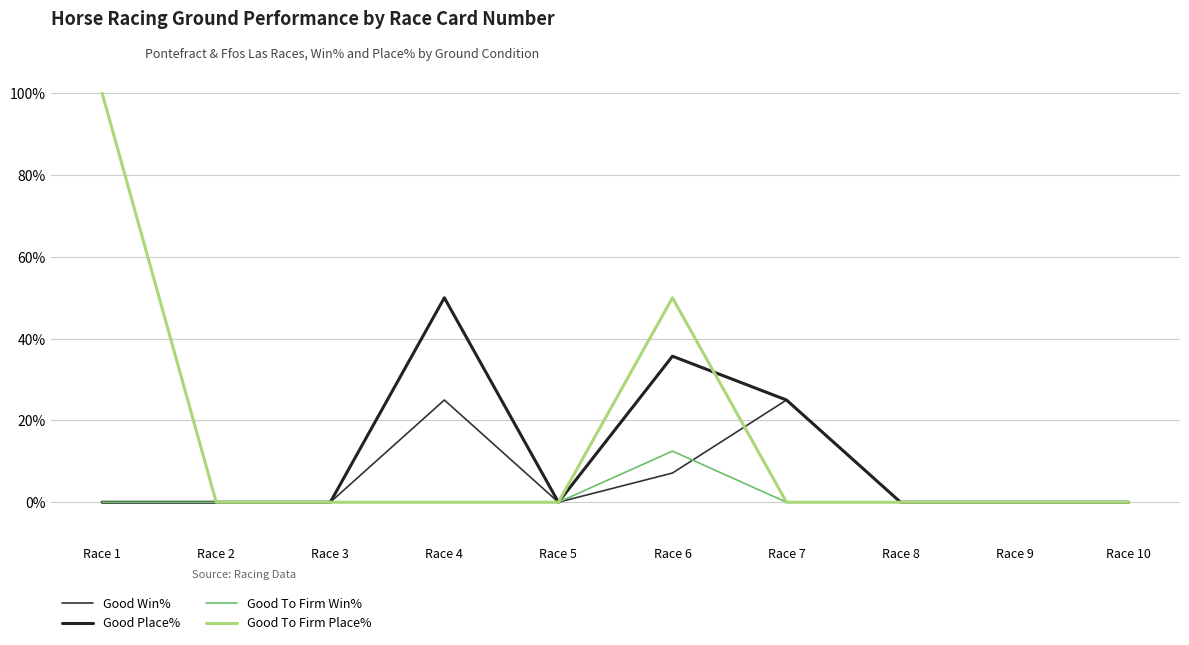

True or false: Good Place% and Good To Firm Place% intersect in this chart.

True